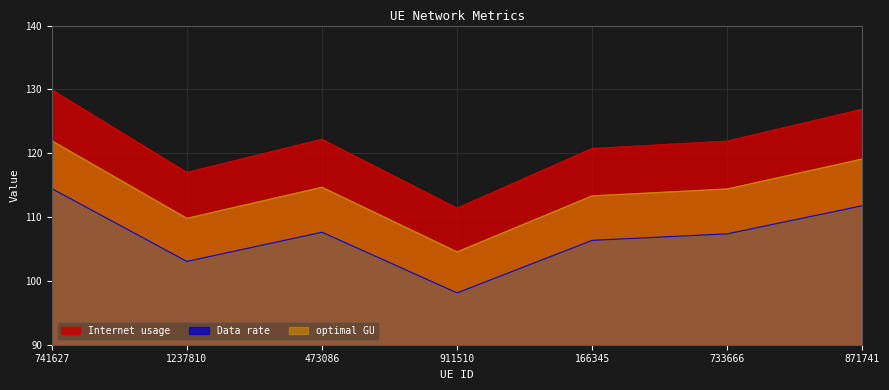

Where is optimal GU nearest to the value 113?

166345